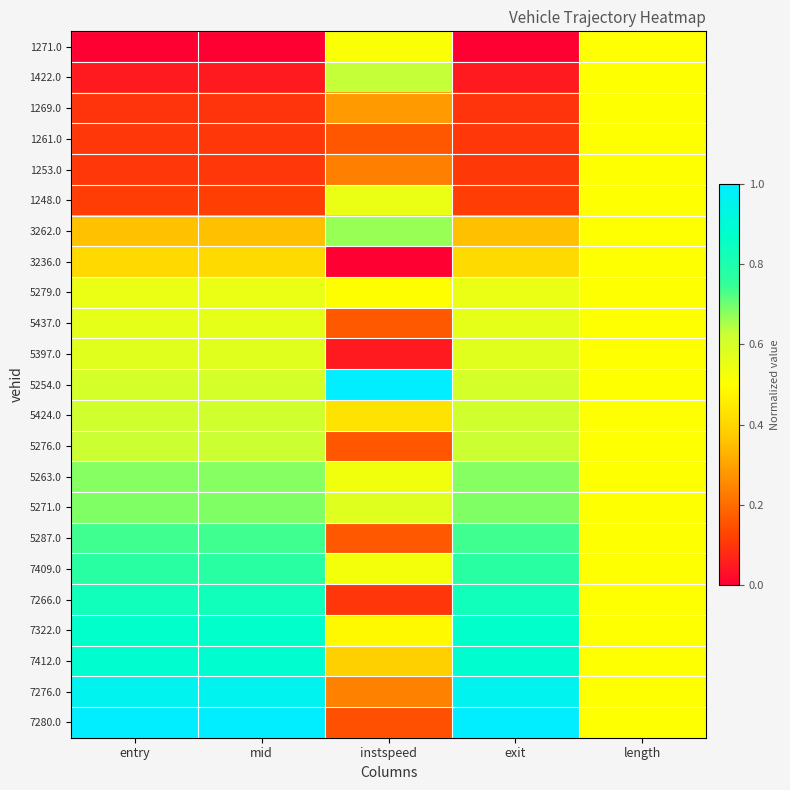

Reading right to left, extract all data points from this chart.

1271.0: length=0.5	exit=0.0	instspeed=0.5	mid=0.0	entry=0.0
1422.0: length=0.5	exit=0.1	instspeed=0.6	mid=0.1	entry=0.1
1269.0: length=0.5	exit=0.1	instspeed=0.3	mid=0.1	entry=0.1
1261.0: length=0.5	exit=0.1	instspeed=0.2	mid=0.1	entry=0.1
1253.0: length=0.5	exit=0.1	instspeed=0.2	mid=0.1	entry=0.1
1248.0: length=0.5	exit=0.1	instspeed=0.6	mid=0.1	entry=0.1
3262.0: length=0.5	exit=0.4	instspeed=0.7	mid=0.4	entry=0.4
3236.0: length=0.5	exit=0.4	instspeed=0.0	mid=0.4	entry=0.4
5279.0: length=0.5	exit=0.5	instspeed=0.5	mid=0.5	entry=0.5
5437.0: length=0.5	exit=0.6	instspeed=0.2	mid=0.6	entry=0.6
5397.0: length=0.5	exit=0.6	instspeed=0.1	mid=0.6	entry=0.6
5254.0: length=0.5	exit=0.6	instspeed=1.0	mid=0.6	entry=0.6
5424.0: length=0.5	exit=0.6	instspeed=0.4	mid=0.6	entry=0.6
5276.0: length=0.5	exit=0.6	instspeed=0.2	mid=0.6	entry=0.6
5263.0: length=0.5	exit=0.7	instspeed=0.5	mid=0.7	entry=0.7
5271.0: length=0.5	exit=0.7	instspeed=0.6	mid=0.7	entry=0.7
5287.0: length=0.5	exit=0.7	instspeed=0.2	mid=0.7	entry=0.7
7409.0: length=0.5	exit=0.8	instspeed=0.5	mid=0.8	entry=0.8
7266.0: length=0.5	exit=0.8	instspeed=0.1	mid=0.8	entry=0.8
7322.0: length=0.5	exit=0.9	instspeed=0.5	mid=0.9	entry=0.9
7412.0: length=0.5	exit=0.9	instspeed=0.4	mid=0.9	entry=0.9
7276.0: length=0.5	exit=1.0	instspeed=0.2	mid=1.0	entry=1.0
7280.0: length=0.5	exit=1.0	instspeed=0.1	mid=1.0	entry=1.0